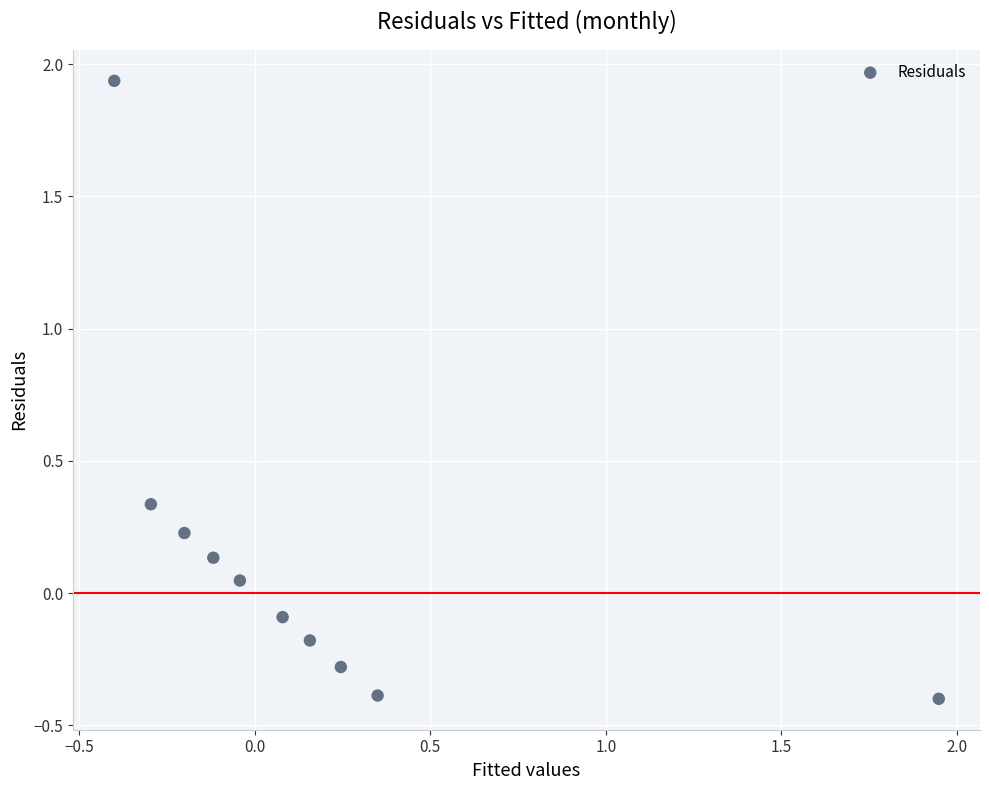

What is the range of X values (max minus min)?

2.3